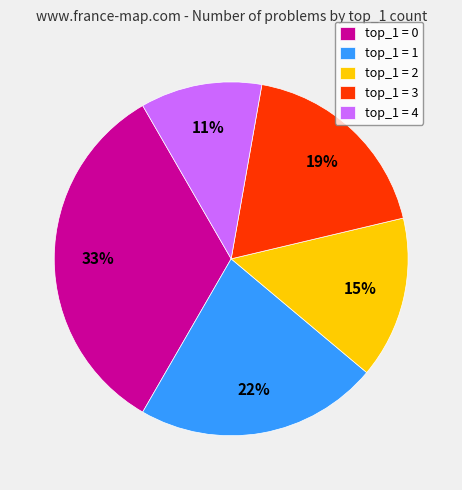

What is the largest slice in the pie chart?

top_1 = 0